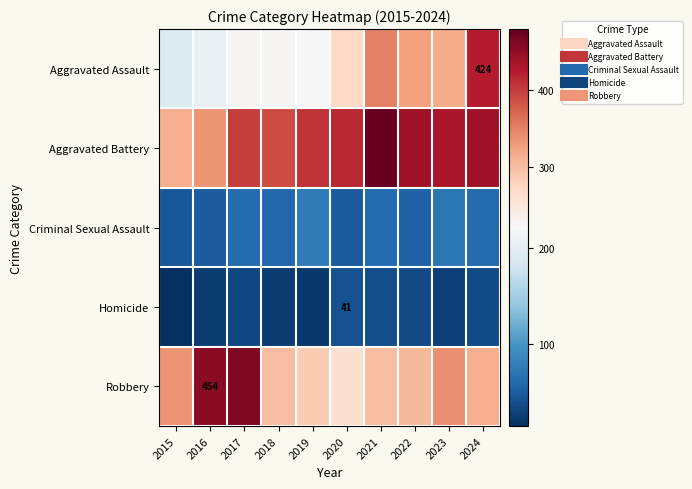

At which category is the sum across all series the highest?

2024